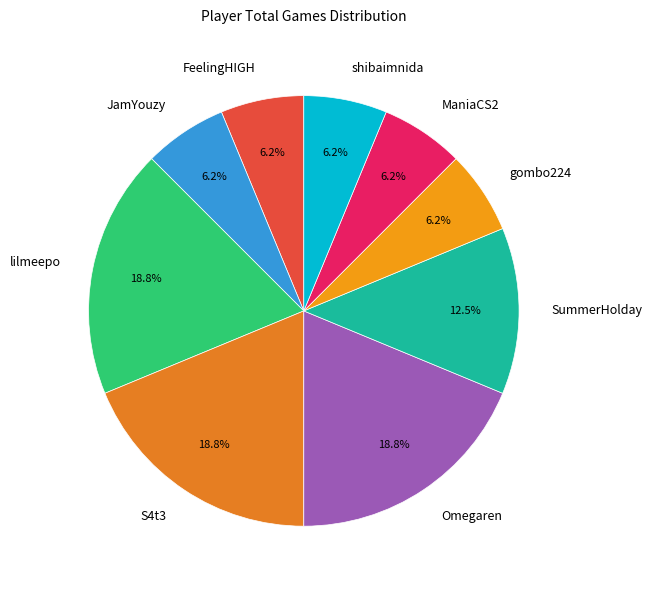

Combined, do JamYouzy and SummerHolday account for over 50%?

No